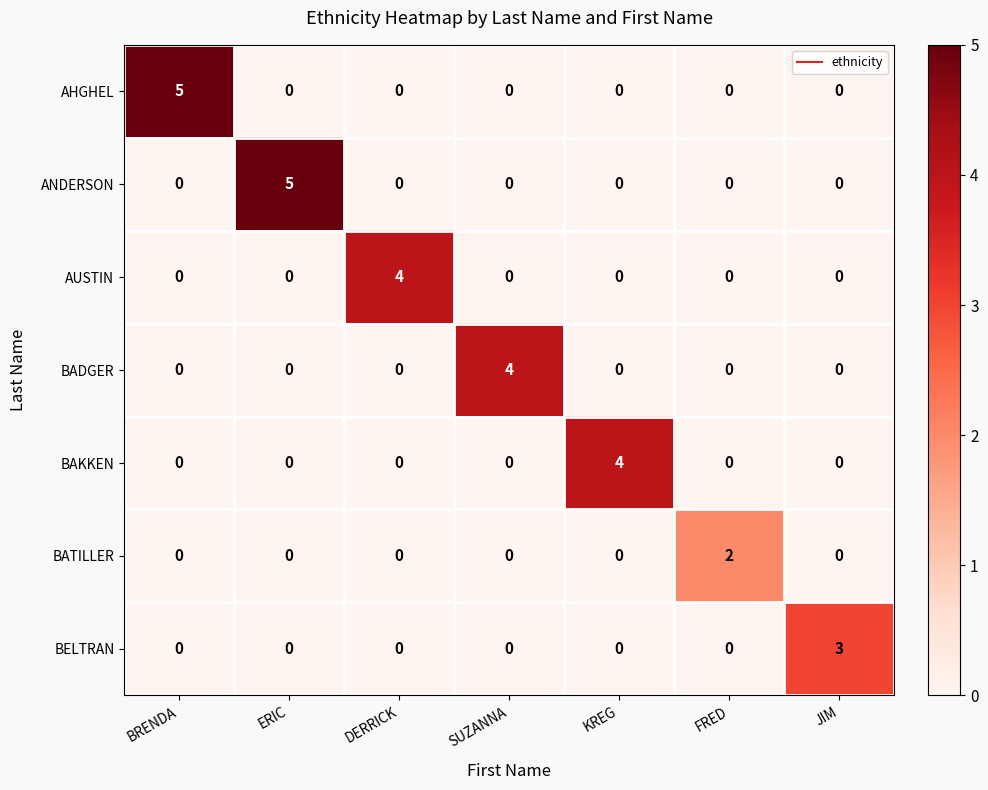

The ANDERSON series shows 7 at ERIC. True or false?

False